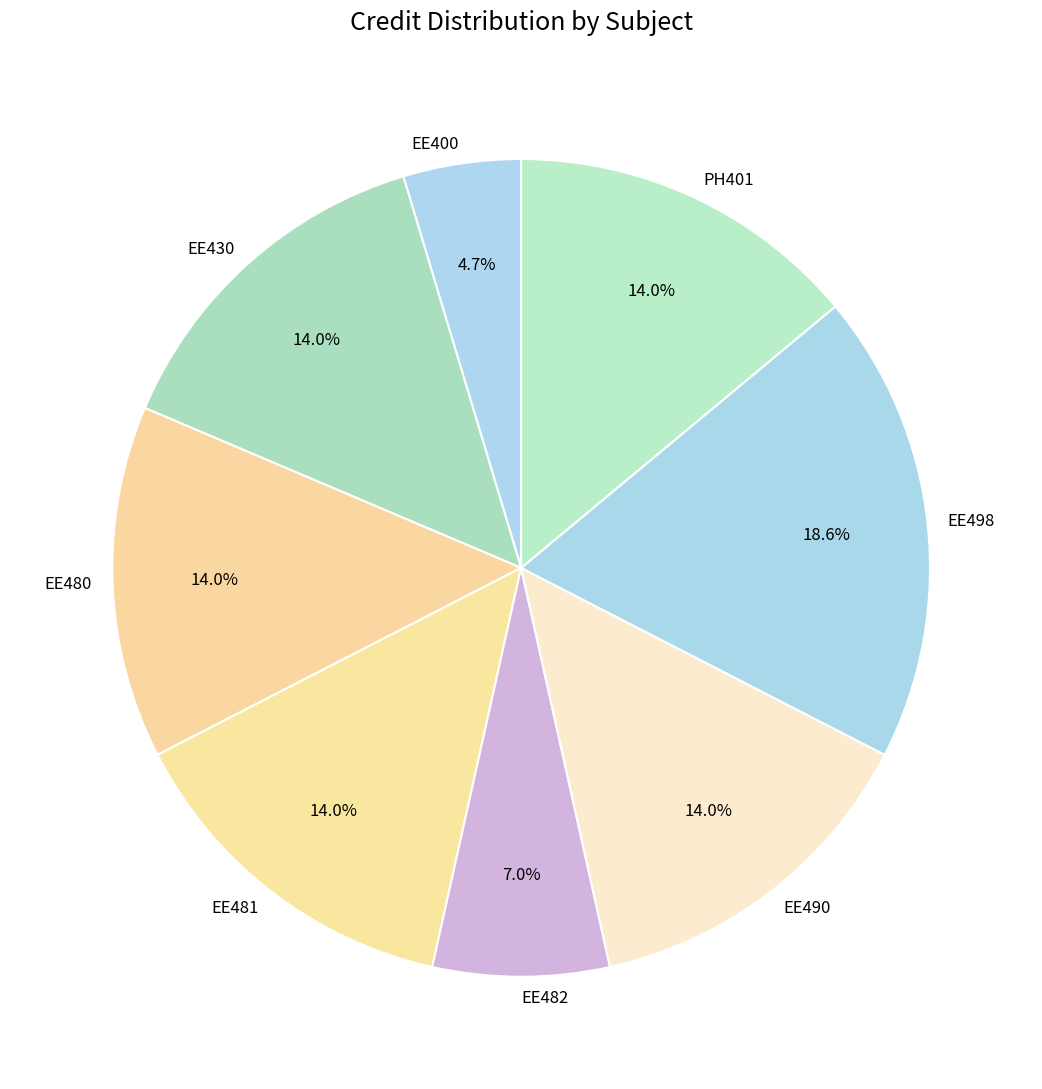

Which category has the biggest portion of the pie?

EE498